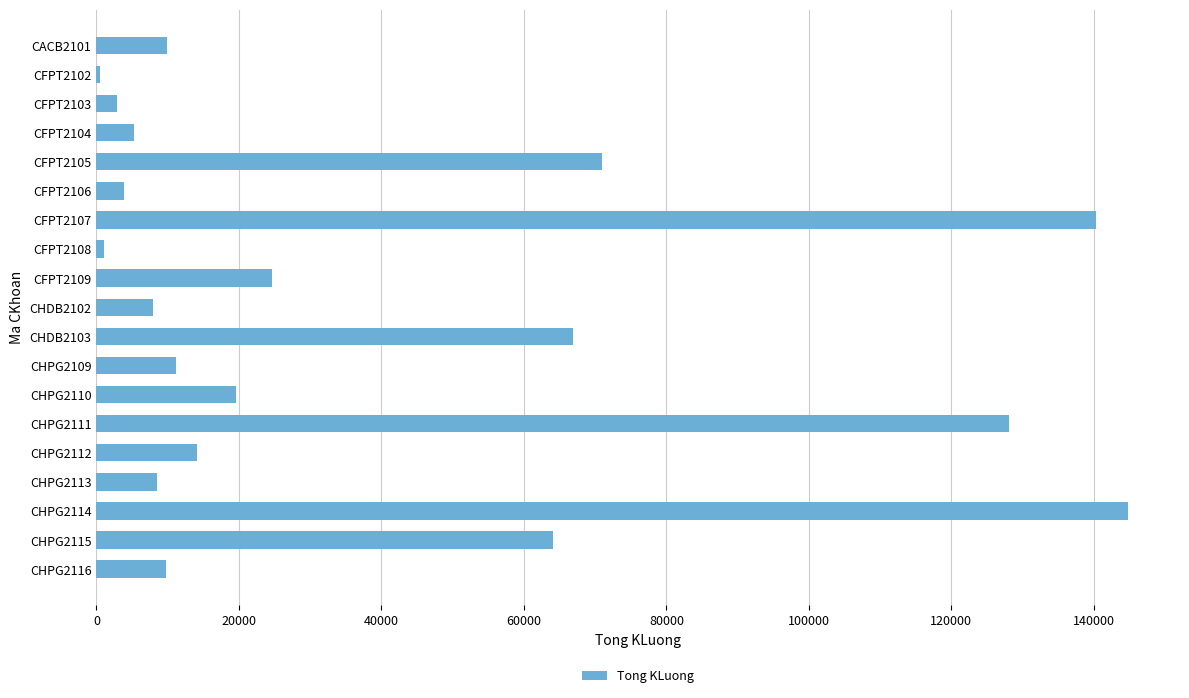

How many bars are there in total?

19